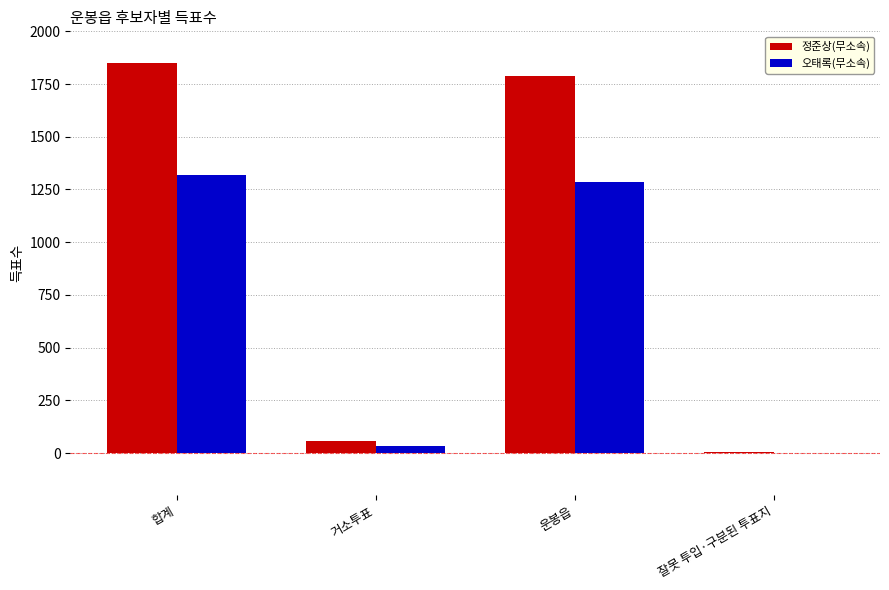

What is the highest value of the 정준상(무소속) series?

1849